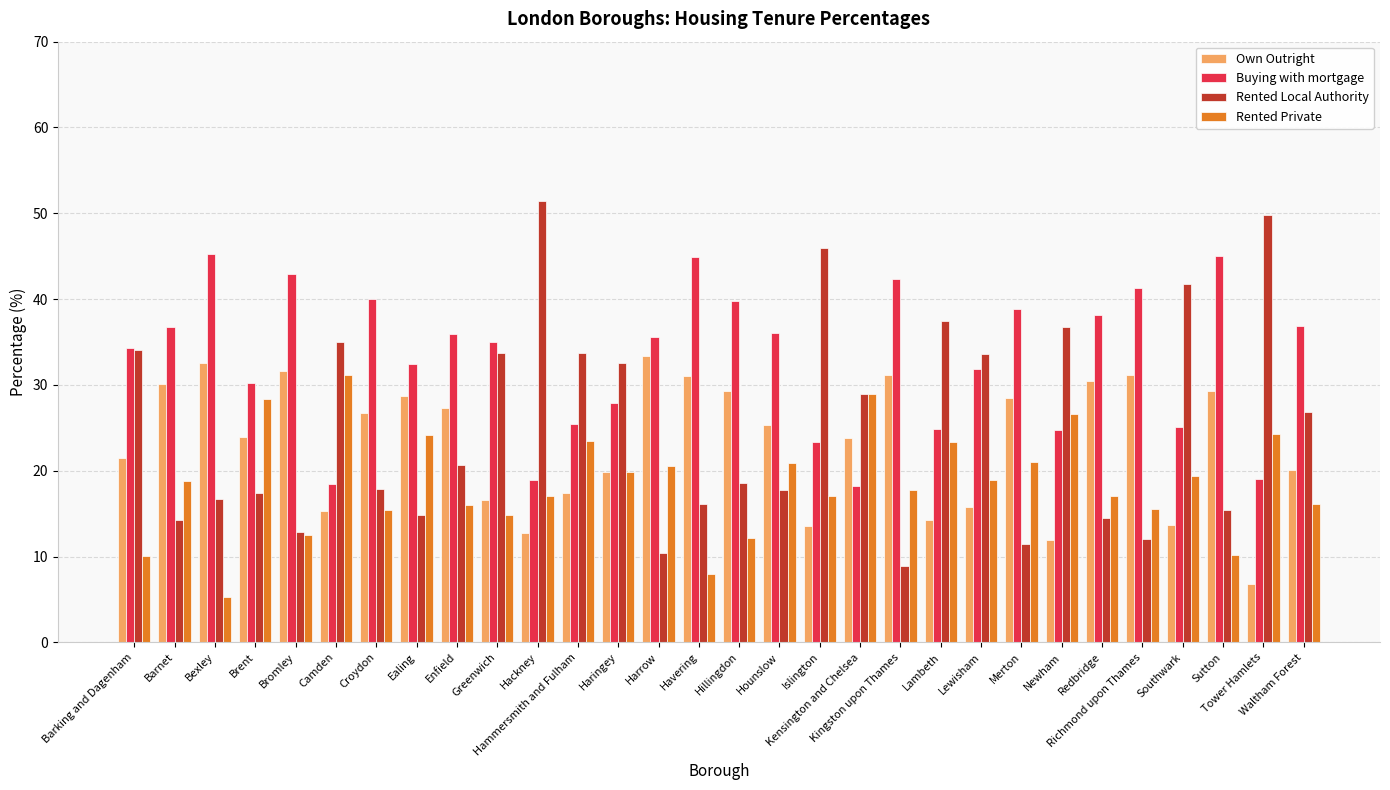

What is the total value across all series at Bexley?

99.9